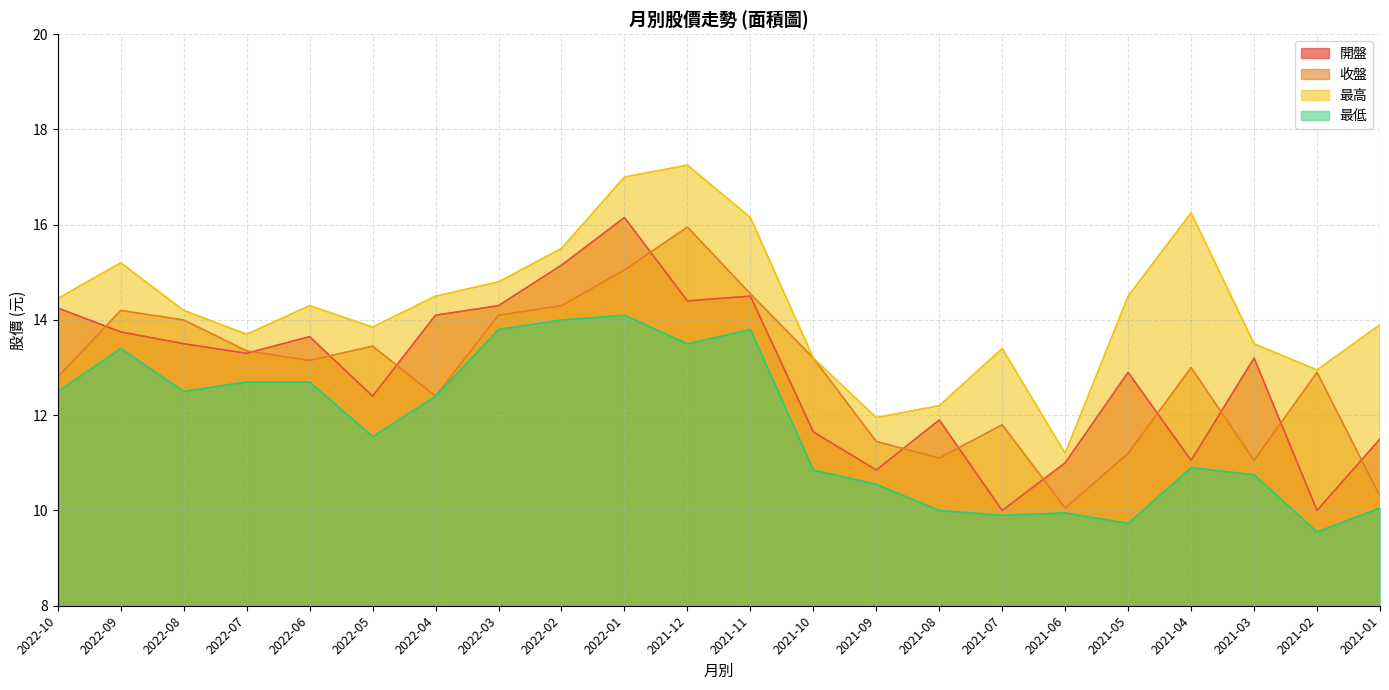

Count the number of categories in the chart.

22